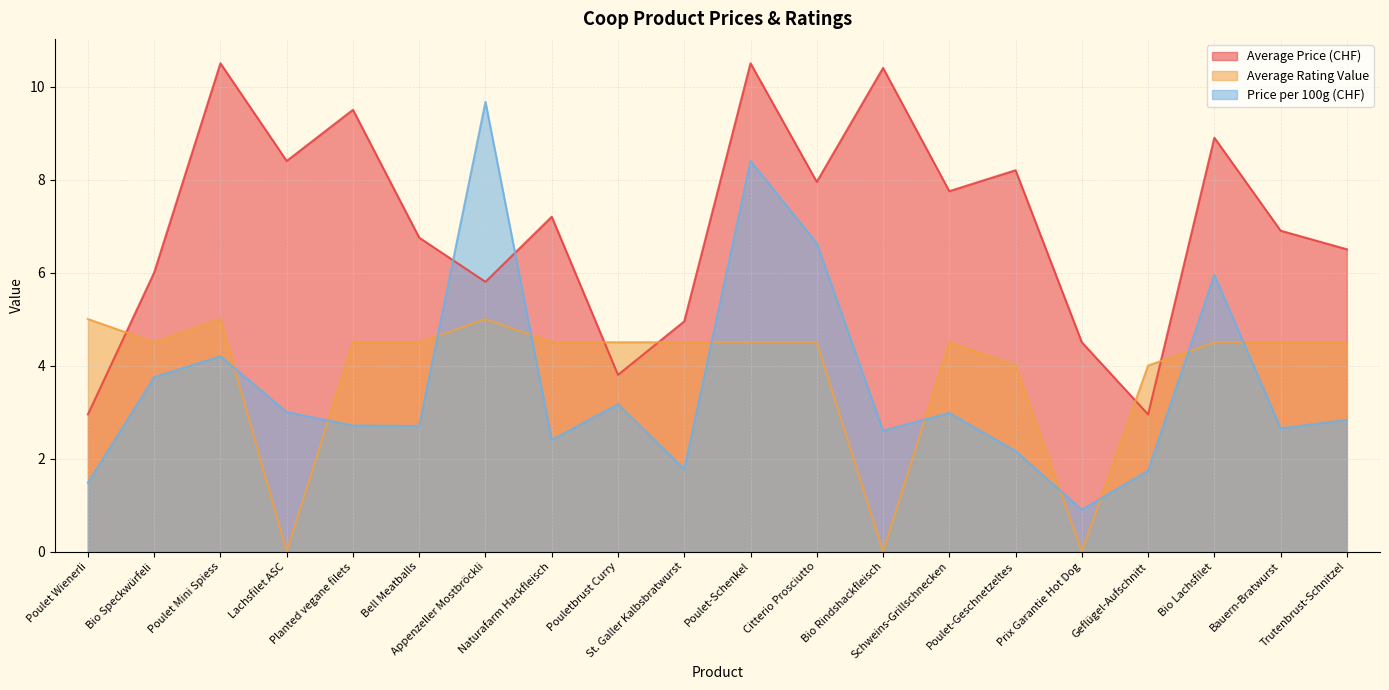

Which category has the highest value across all series?

Poulet Mini Spiess